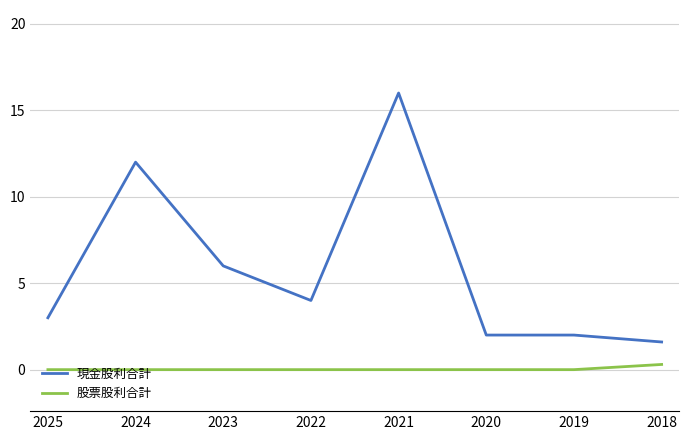

Which series has the largest range (max minus min)?

現金股利合計